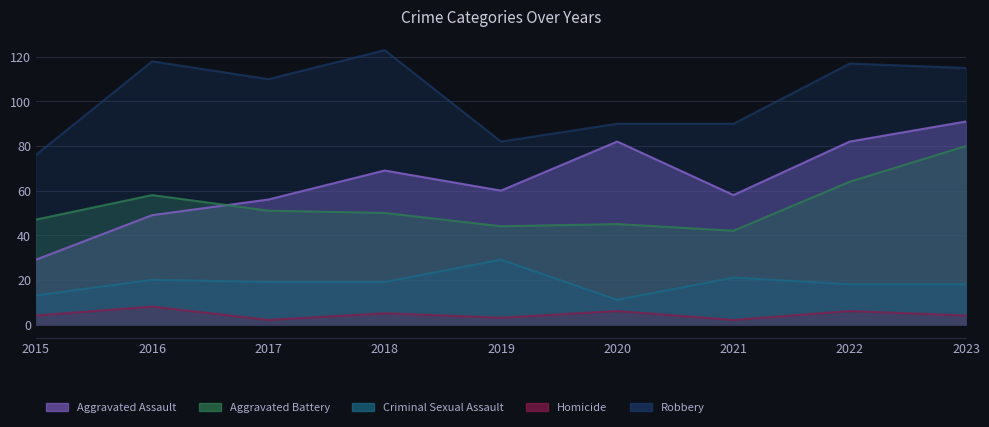

How many data points in Criminal Sexual Assault are above 19?

3